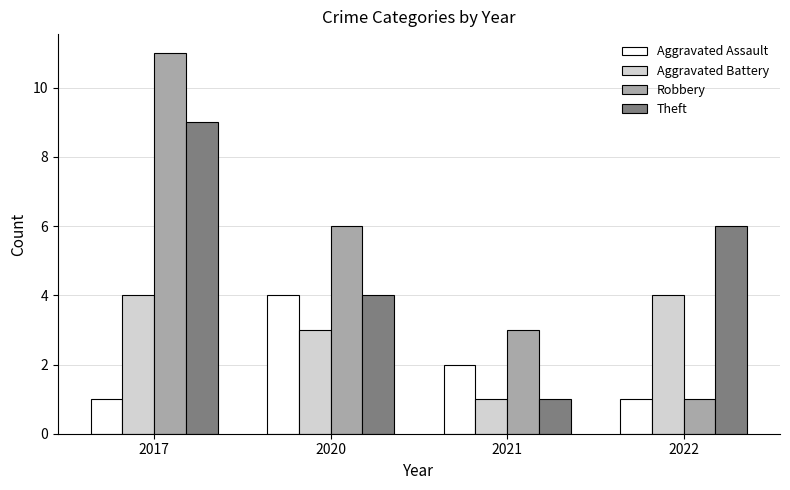

Are the bars grouped side by side (vs. stacked)?

Yes